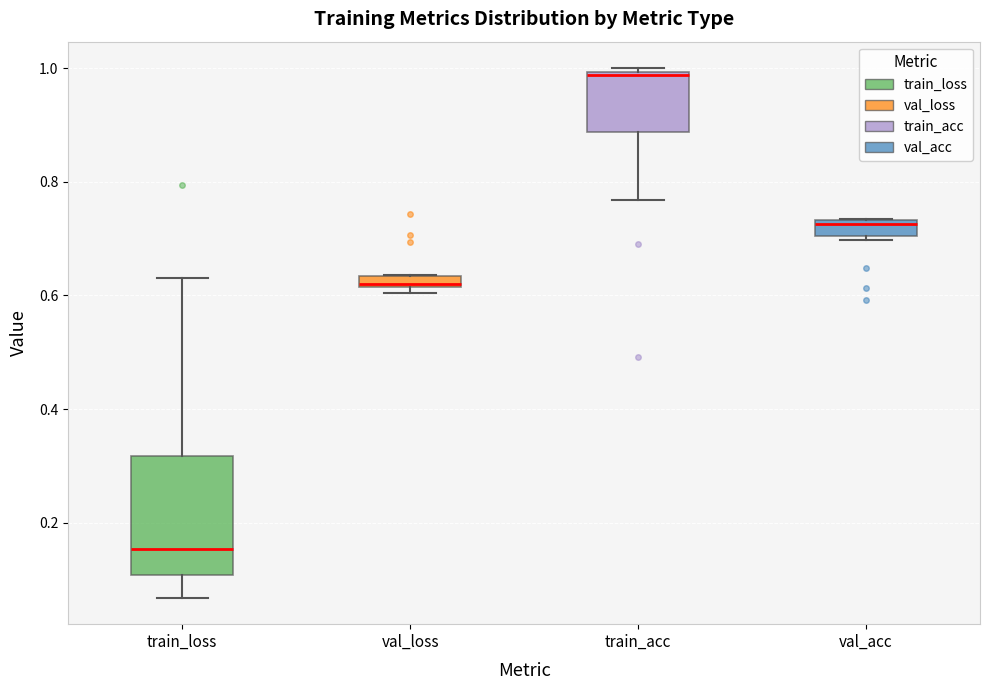

Which box's median line is the lowest?

train_loss